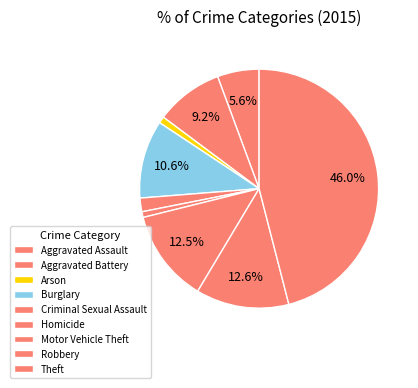

What percentage is NOT represented by Motor Vehicle Theft?

87.5%